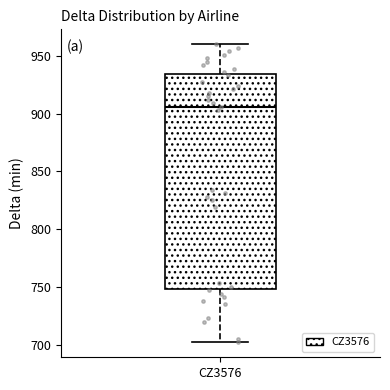

Read this box plot against the y-axis: the position of the median line, the range covered by the box, and the ends of both whiskers. The values are not printed on the chart, so give them approximately, as read against the axis.

median 905, box 750 to 935, whiskers 700 to 960